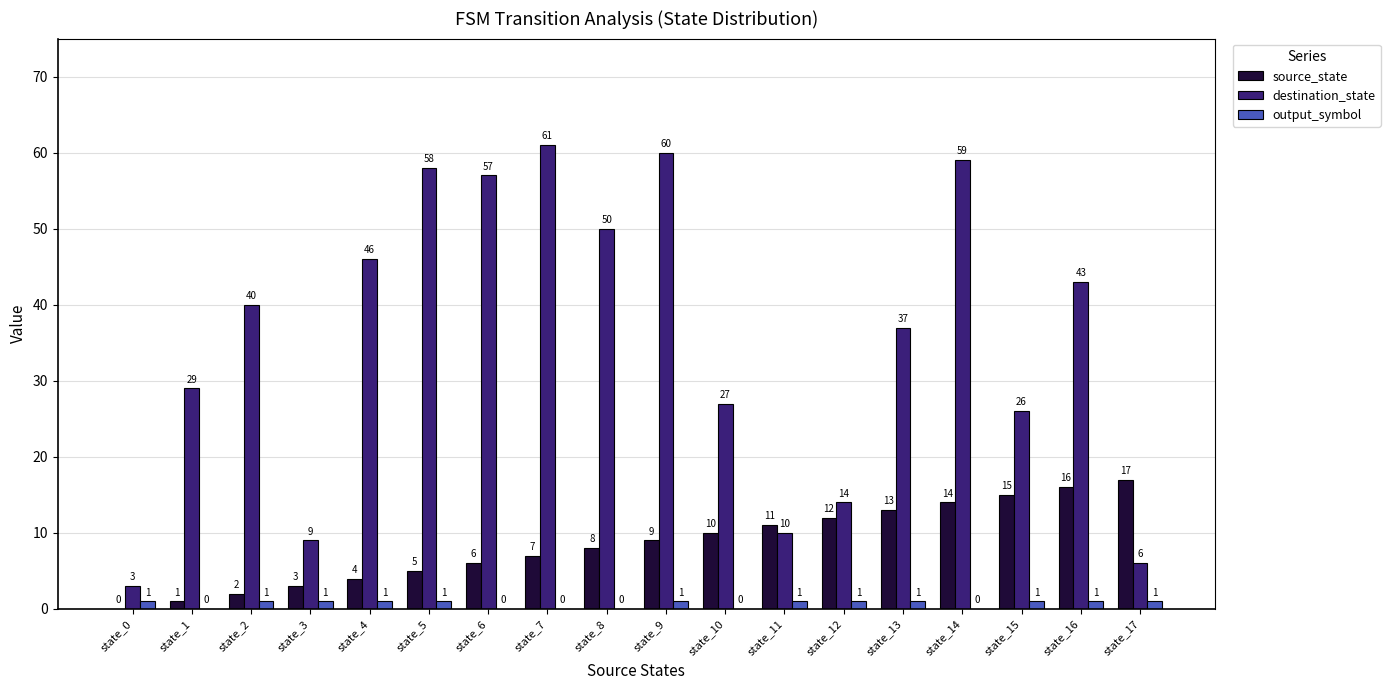

What is the greatest value displayed?

61